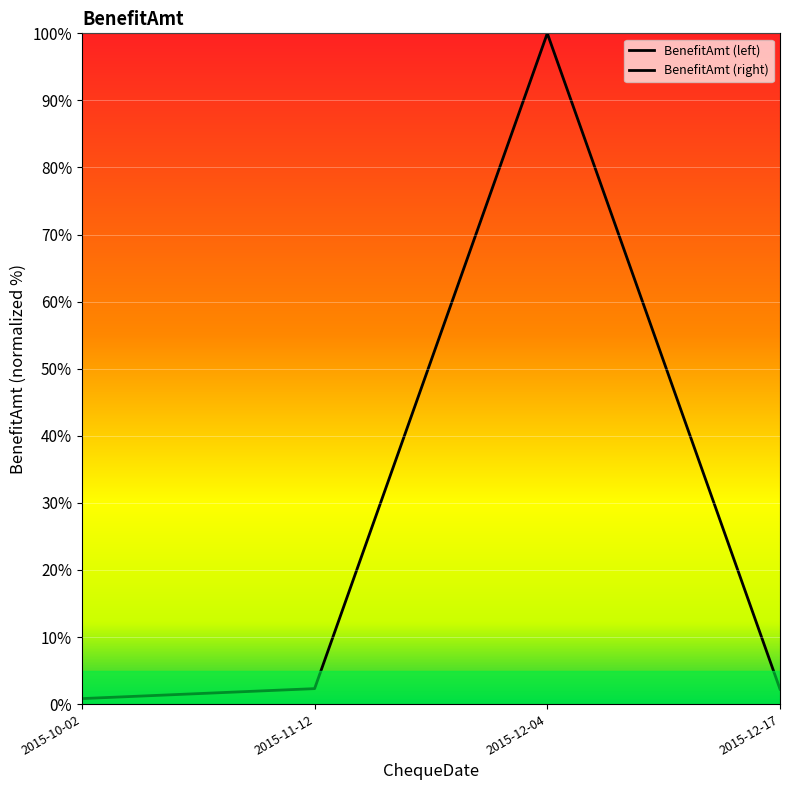

Reading left to right, transcribe all the data shown in this chart.

2015-10-02=0.8	2015-11-12=2.3	2015-12-04=100.0	2015-12-17=2.2